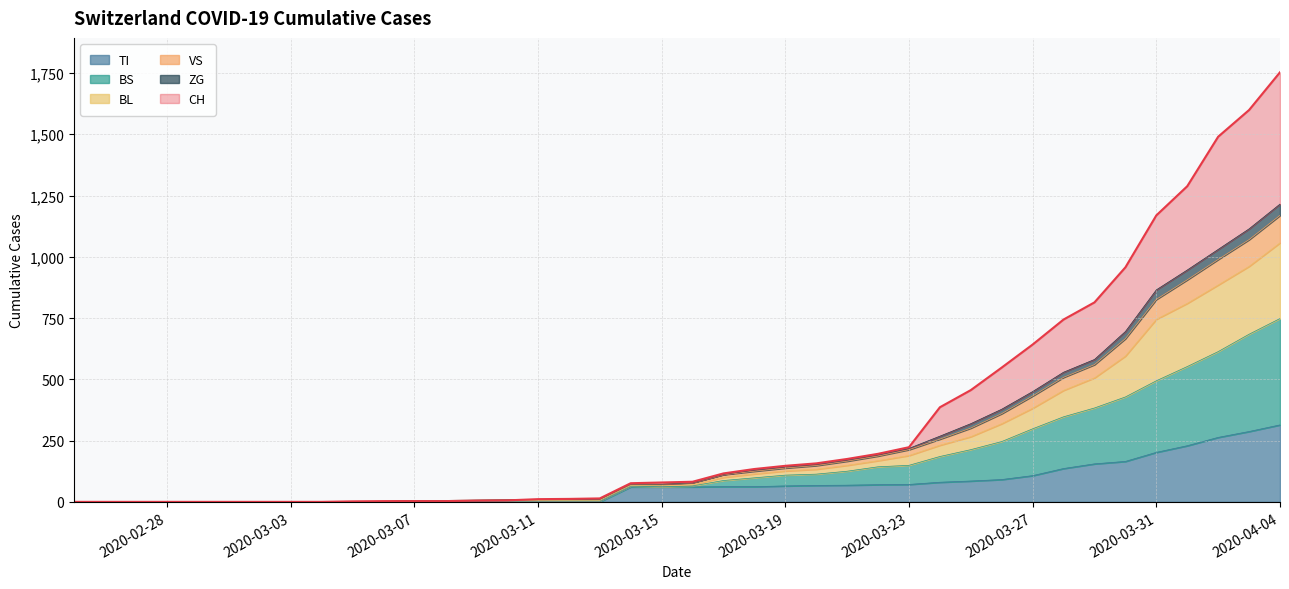

The value of TI at 2020-04-04 is 314. True or false?

True